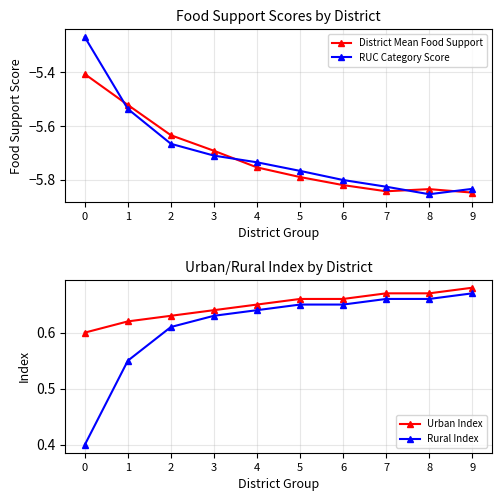

What is the smallest value displayed?

-5.9